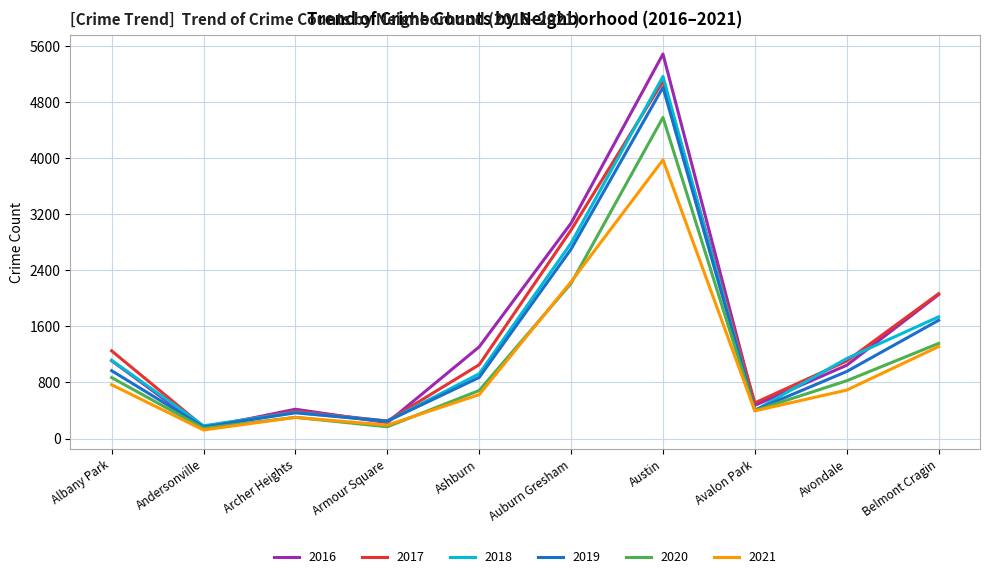

Is it true that 2021 equals 193 at Armour Square?

True